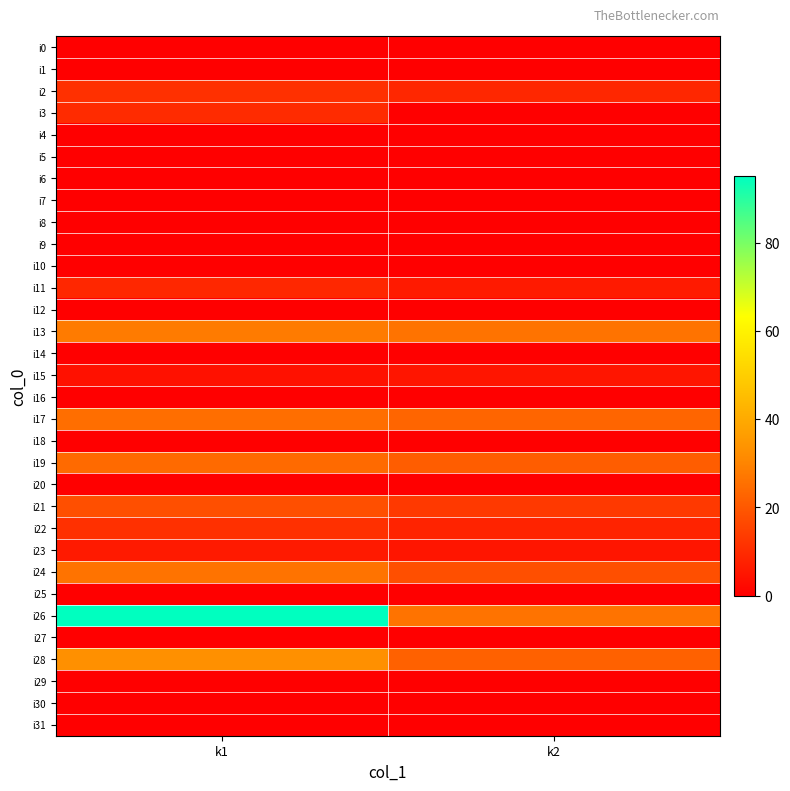

At which category does the chart reach its minimum across all series?

k1